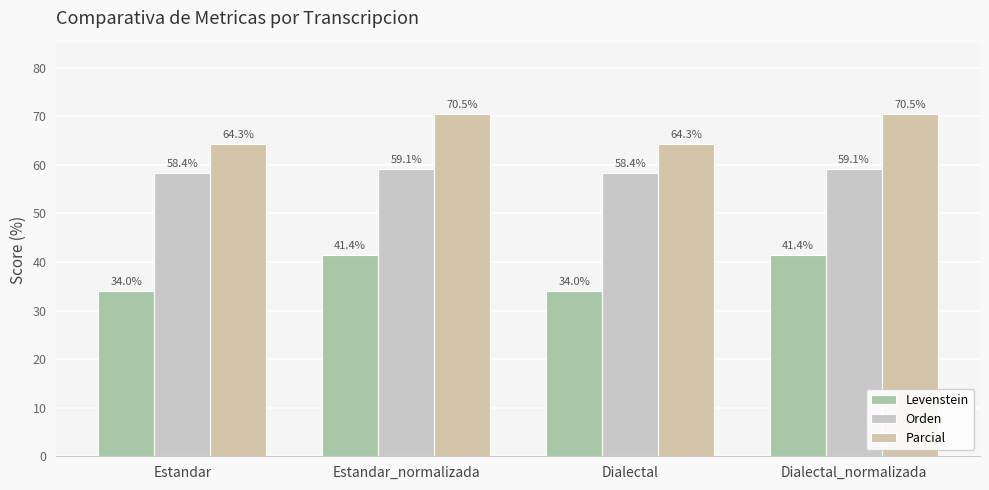

What are all the series names shown in the legend?

Levenstein, Orden, Parcial